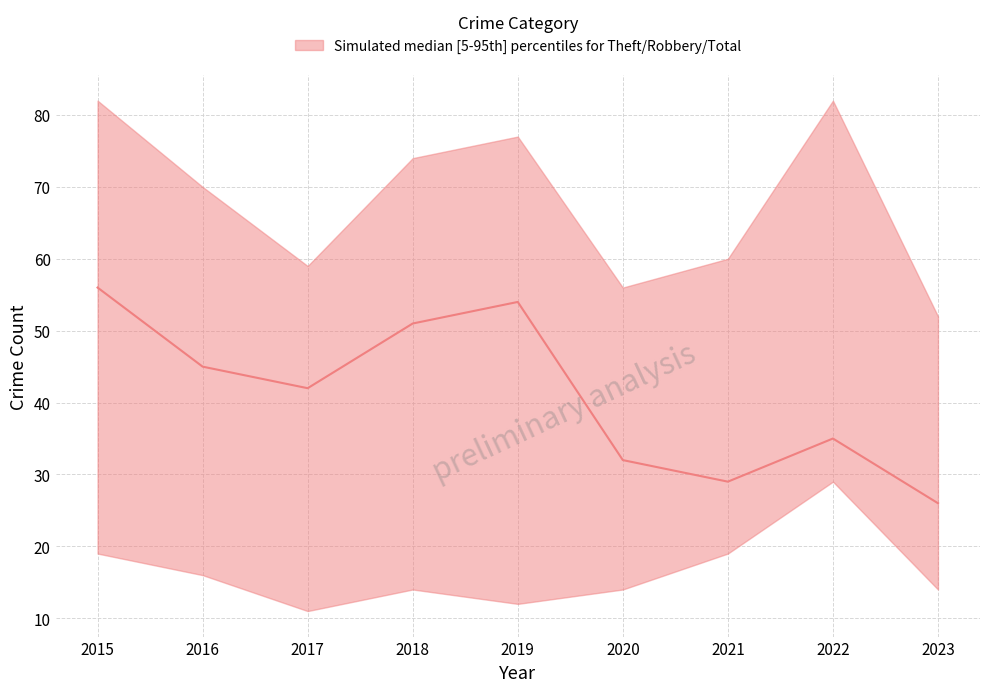

Between 2021 and 2019, which is larger?

2019